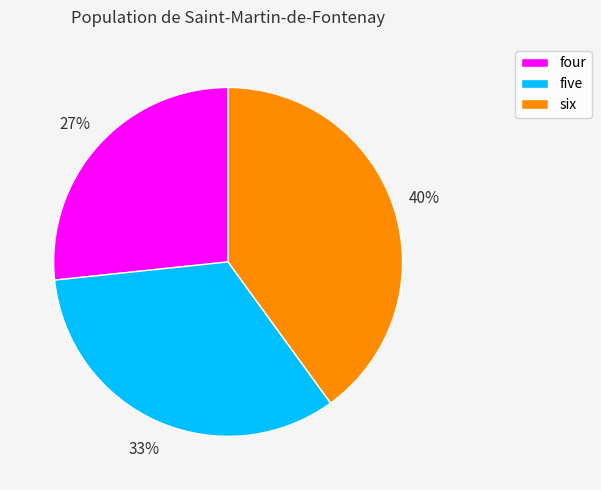

Is there a majority slice in this chart?

No